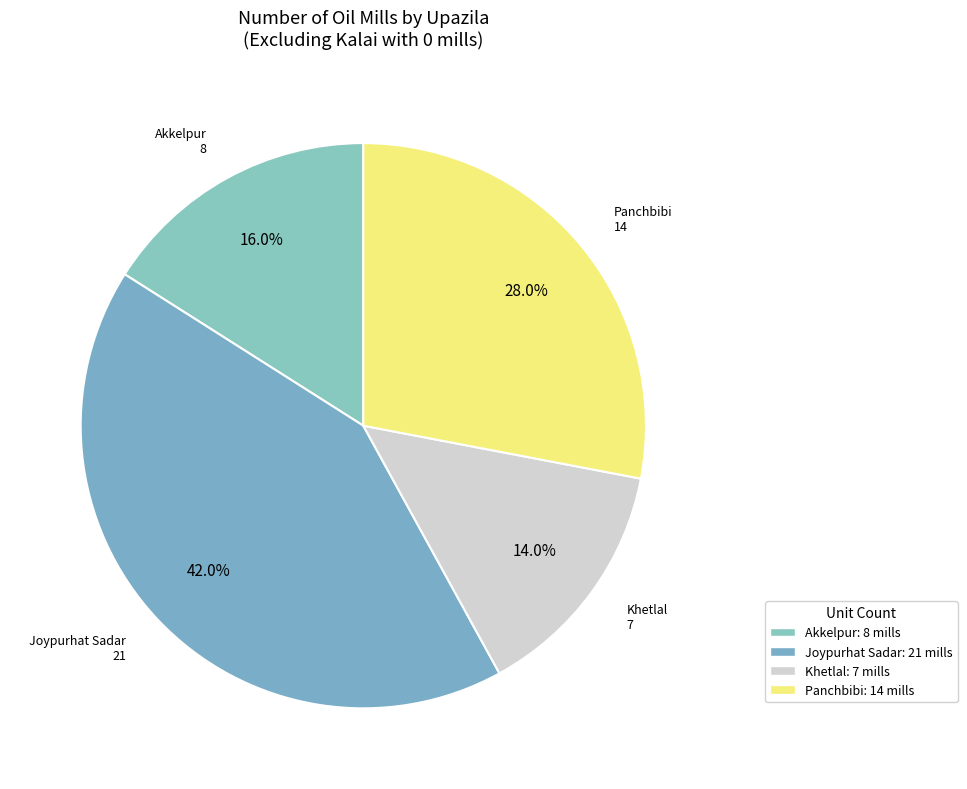

Which category has the biggest portion of the pie?

Joypurhat Sadar